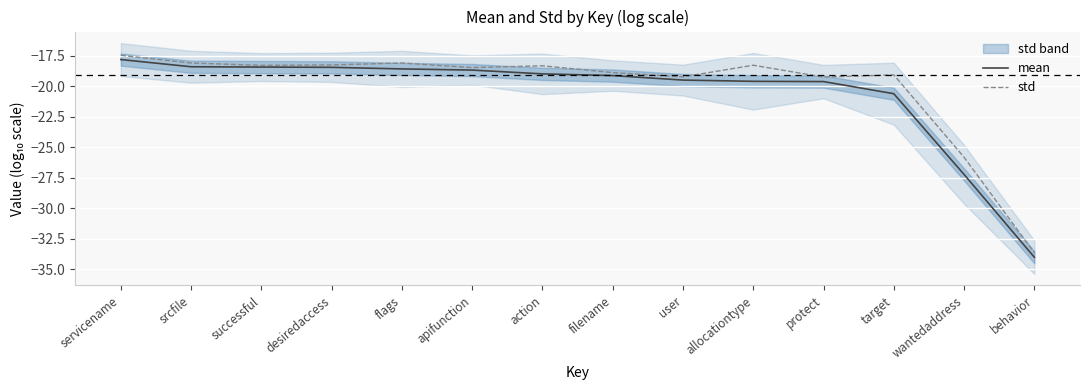

Which series has the widest spread of values?

mean